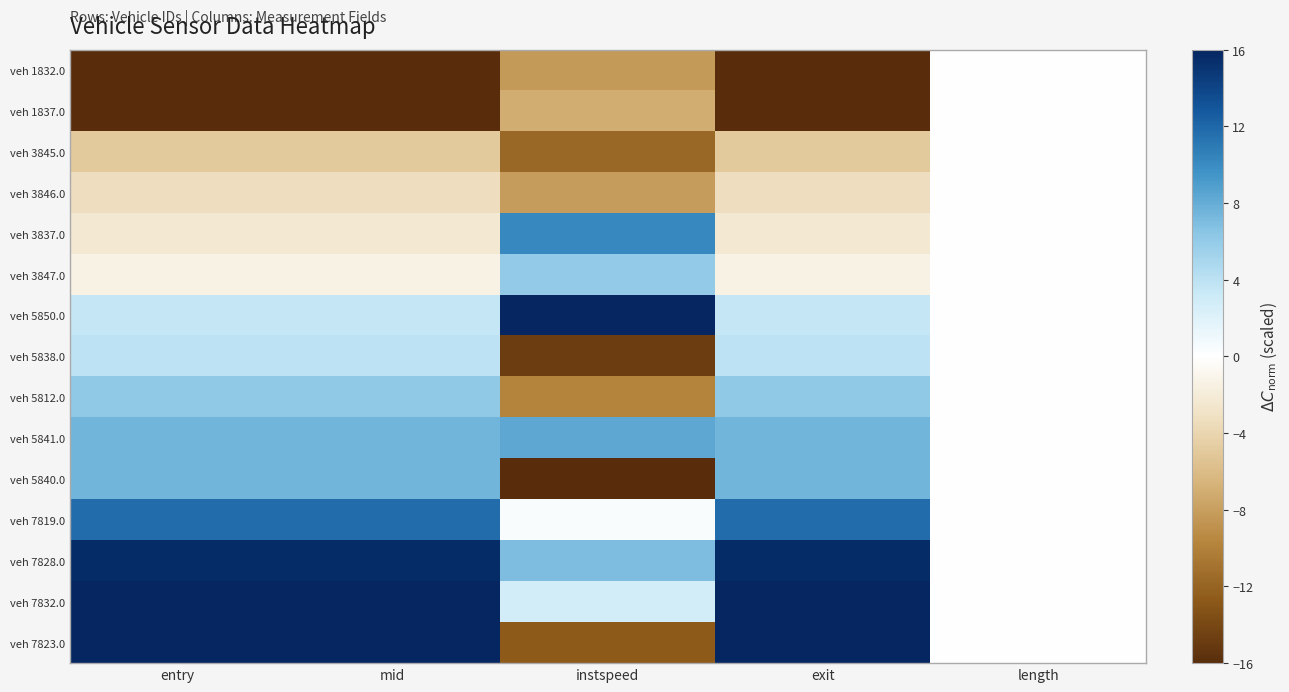

Reading left to right, list all the values displayed in this chart.

veh 1832.0: entry=-16.0	mid=-16.0	instspeed=-8.3	exit=-16.0	length=0.0
veh 1837.0: entry=-16.0	mid=-16.0	instspeed=-7.0	exit=-16.0	length=0.0
veh 3845.0: entry=-4.9	mid=-4.9	instspeed=-11.7	exit=-4.9	length=0.0
veh 3846.0: entry=-3.3	mid=-3.3	instspeed=-8.2	exit=-3.3	length=0.0
veh 3837.0: entry=-2.3	mid=-2.3	instspeed=10.2	exit=-2.3	length=0.0
veh 3847.0: entry=-1.4	mid=-1.4	instspeed=6.1	exit=-1.4	length=0.0
veh 5850.0: entry=3.6	mid=3.6	instspeed=16.0	exit=3.6	length=0.0
veh 5838.0: entry=4.0	mid=4.0	instspeed=-14.8	exit=4.0	length=0.0
veh 5812.0: entry=6.2	mid=6.2	instspeed=-9.8	exit=6.2	length=0.0
veh 5841.0: entry=7.5	mid=7.5	instspeed=8.3	exit=7.5	length=0.0
veh 5840.0: entry=7.5	mid=7.5	instspeed=-16.0	exit=7.5	length=0.0
veh 7819.0: entry=11.7	mid=11.7	instspeed=0.4	exit=11.7	length=0.0
veh 7828.0: entry=15.5	mid=15.5	instspeed=7.0	exit=15.5	length=0.0
veh 7832.0: entry=15.9	mid=15.9	instspeed=2.8	exit=15.9	length=0.0
veh 7823.0: entry=16.0	mid=16.0	instspeed=-12.7	exit=16.0	length=0.0